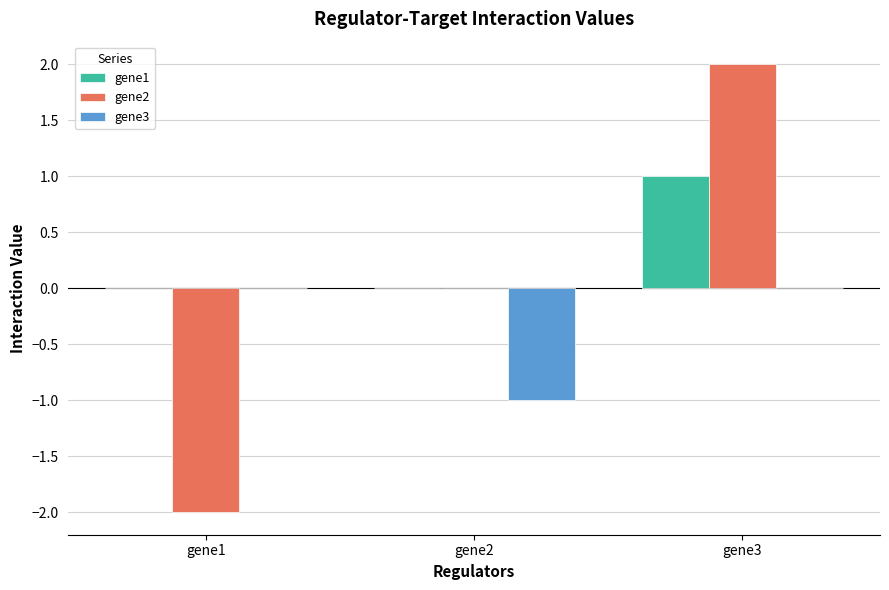

What is the greatest value displayed?

2